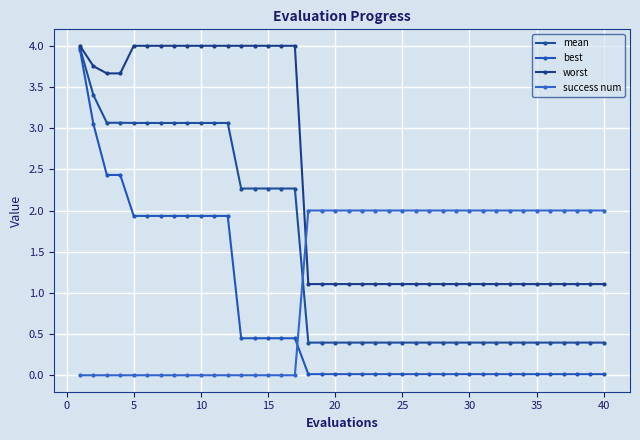

Which series ends up on top after the final intersection of success num and worst?

success num